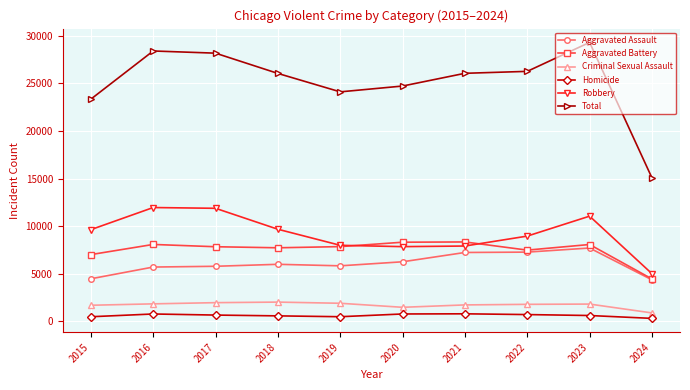

What is the difference between the second highest and second lowest values in the Aggravated Battery series?

1301